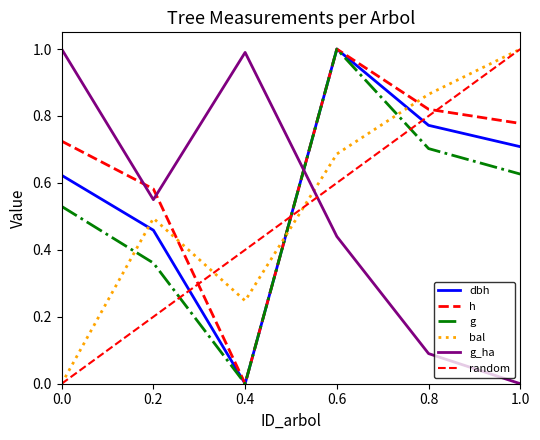

Between 0.0 and 0.6, which series saw the biggest shift?

bal